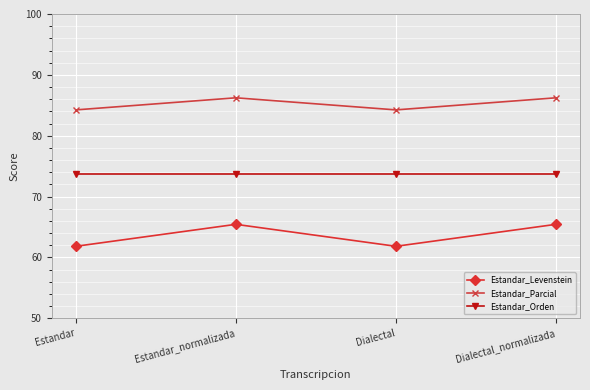

At Estandar, list the series in order from largest to smallest.

Estandar_Parcial, Estandar_Orden, Estandar_Levenstein